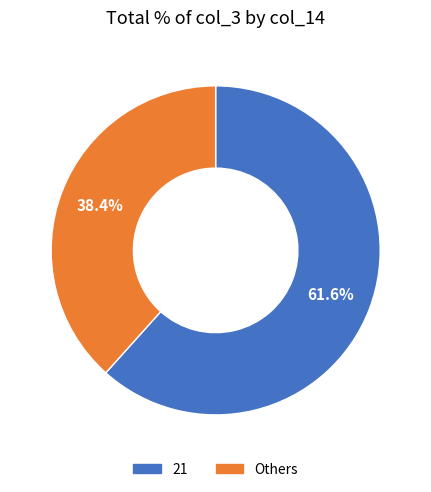

Does 21 account for over 50% of the chart?

Yes